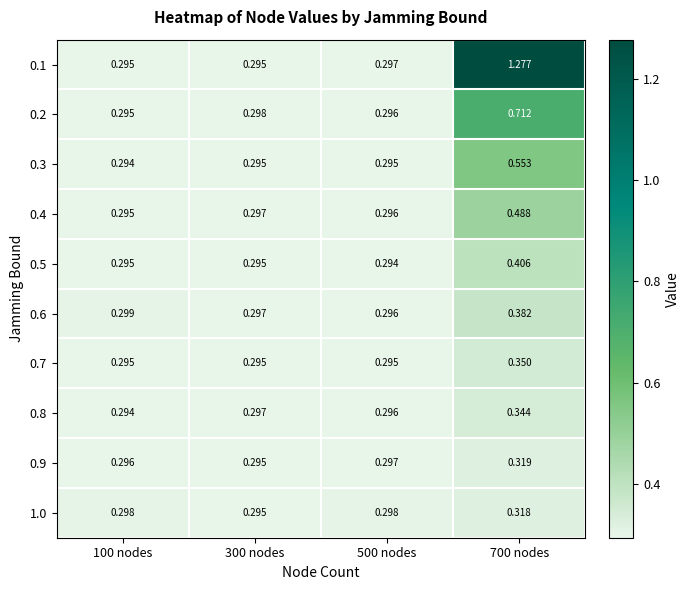

Rank the series by their maximum value, from highest to lowest.

0.1, 0.2, 0.3, 0.4, 0.5, 0.6, 0.7, 0.8, 0.9, 1.0